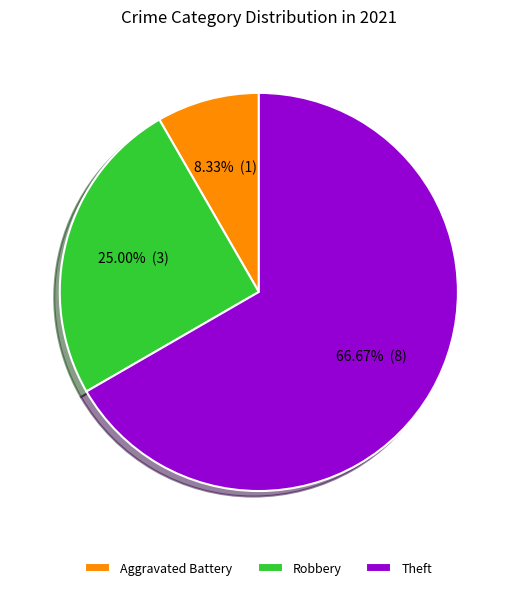

How many slices are in this pie chart?

3